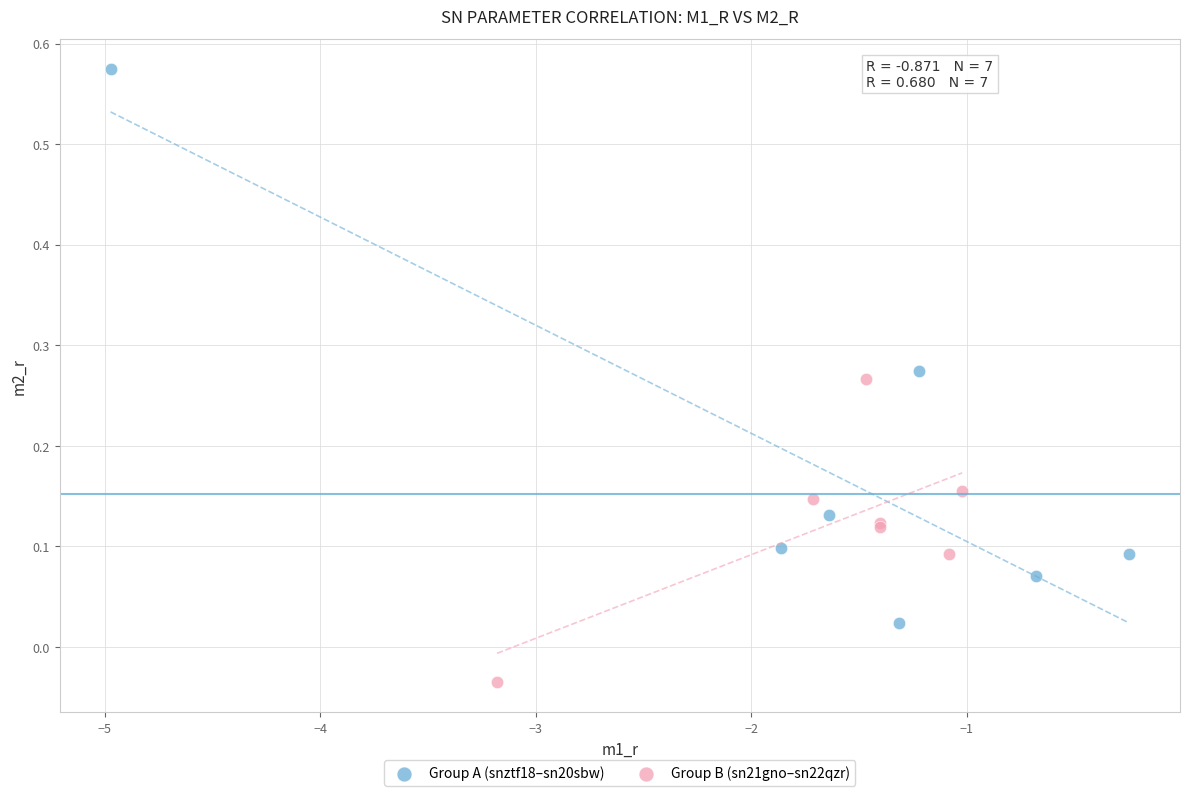

Which series has the widest spread of Y values?

Group A (snztf18–sn20sbw)